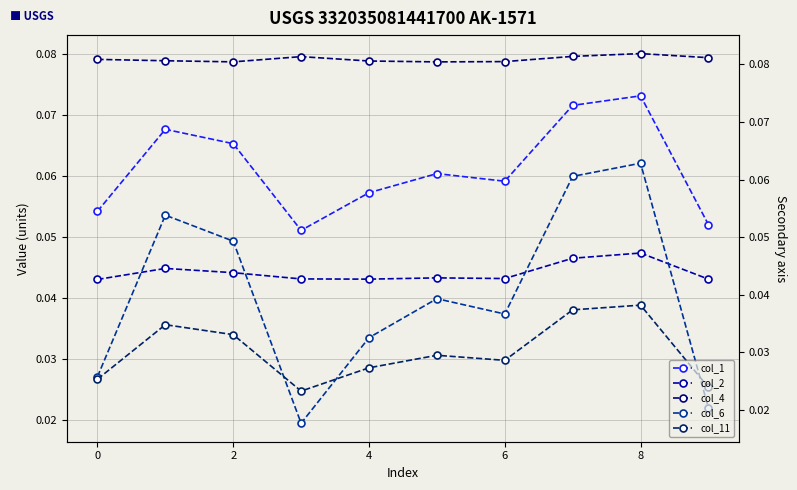

True or false: col_11 and col_4 cross at least once.

False